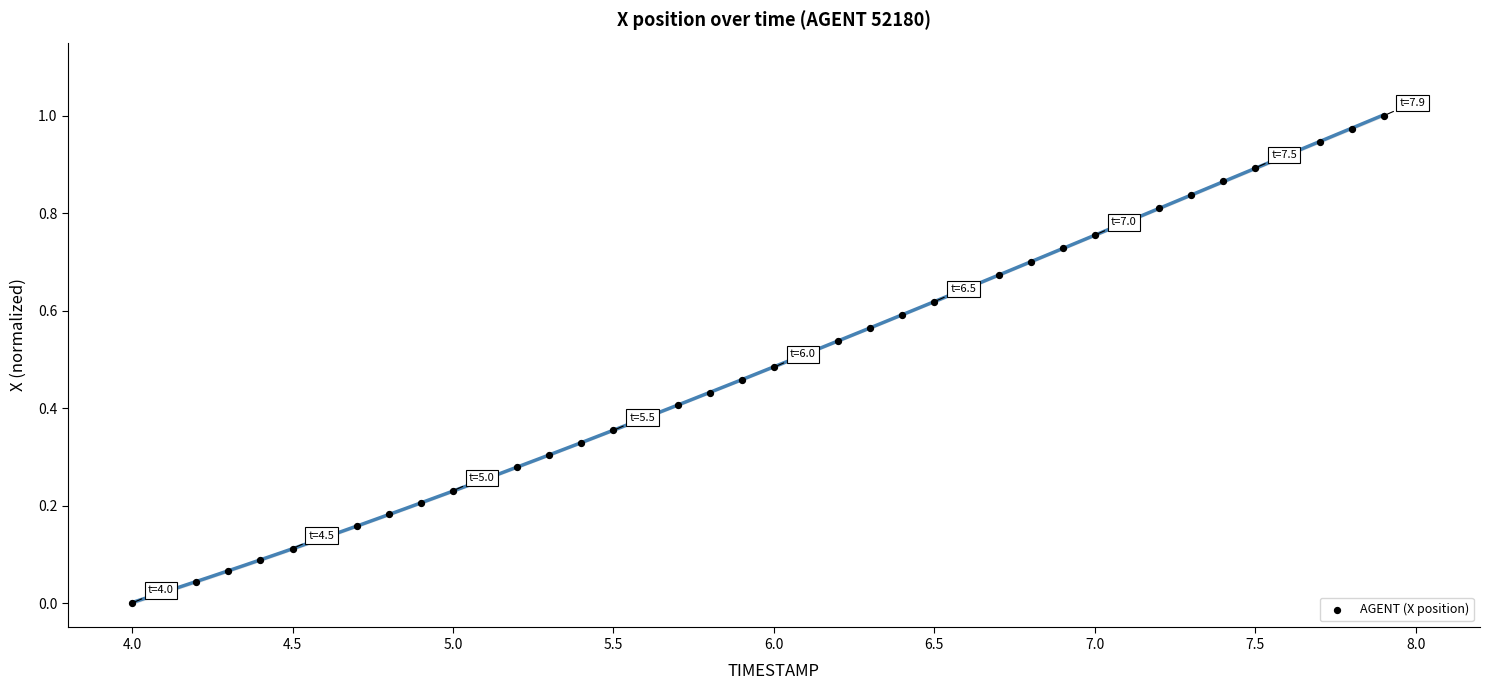

What is the range of X values (max minus min)?

3.9